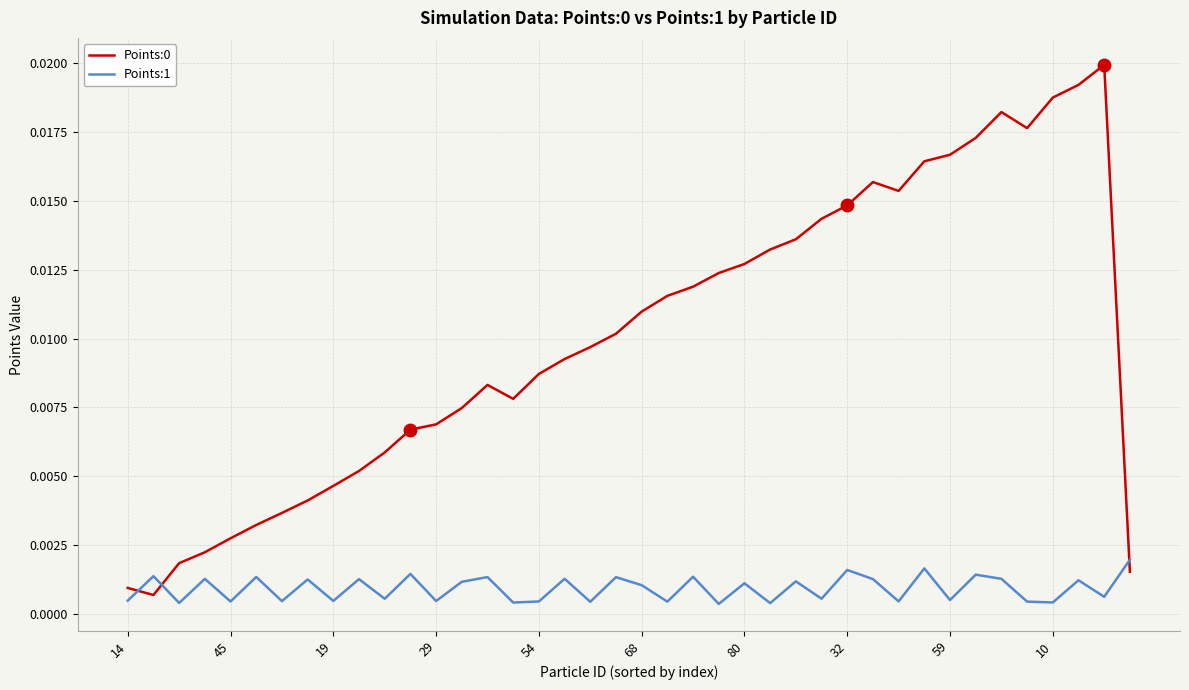

Is this an area chart (filled region under the line)?

No